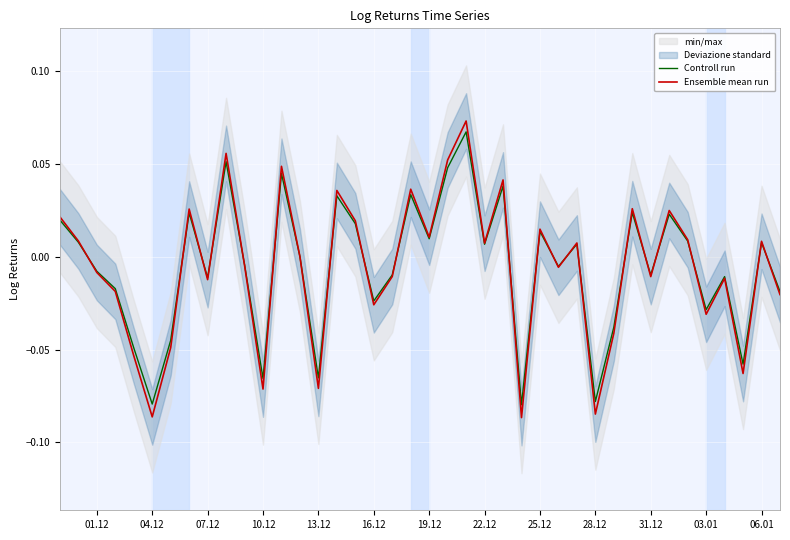

Which series has the largest total across all categories?

Controll run